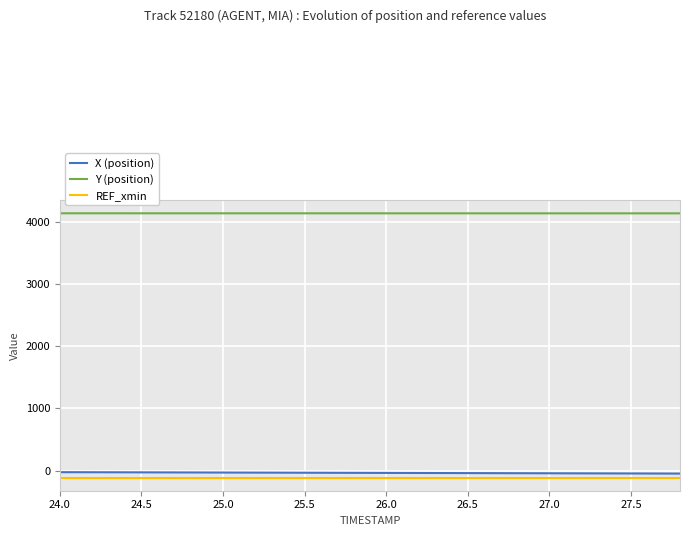

What is the maximum value for Y (position)?

4139.0